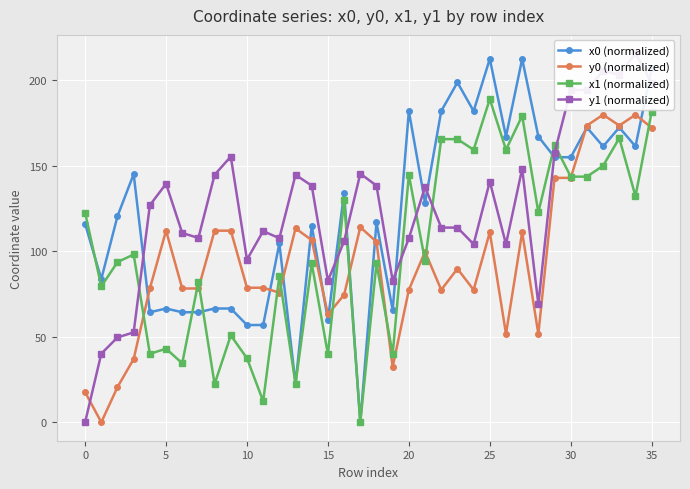

Rank the series at 19 from lowest to highest value.

y0 (normalized), x1 (normalized), x0 (normalized), y1 (normalized)